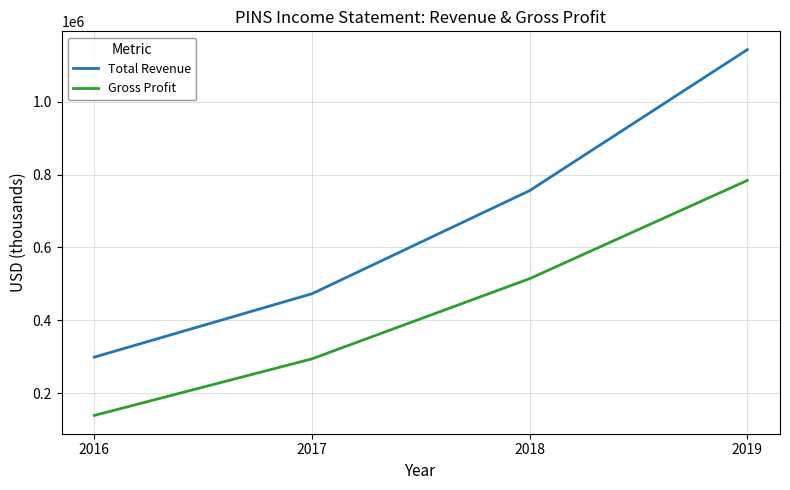

What is the average value of the Total Revenue series?

667625